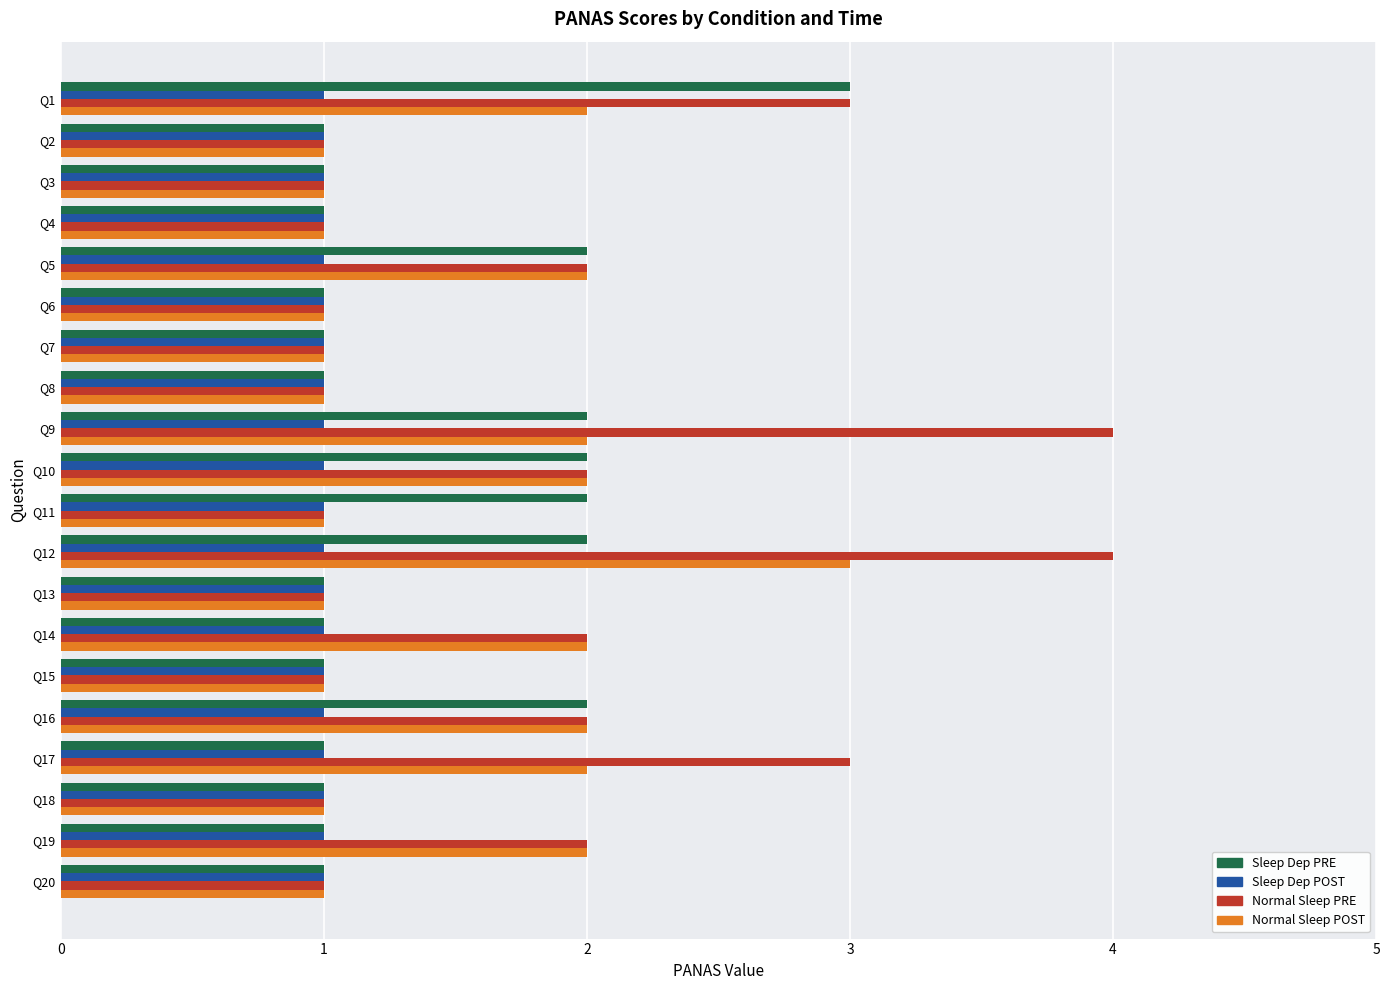

What are all the series names shown in the legend?

Sleep Dep PRE, Sleep Dep POST, Normal Sleep PRE, Normal Sleep POST